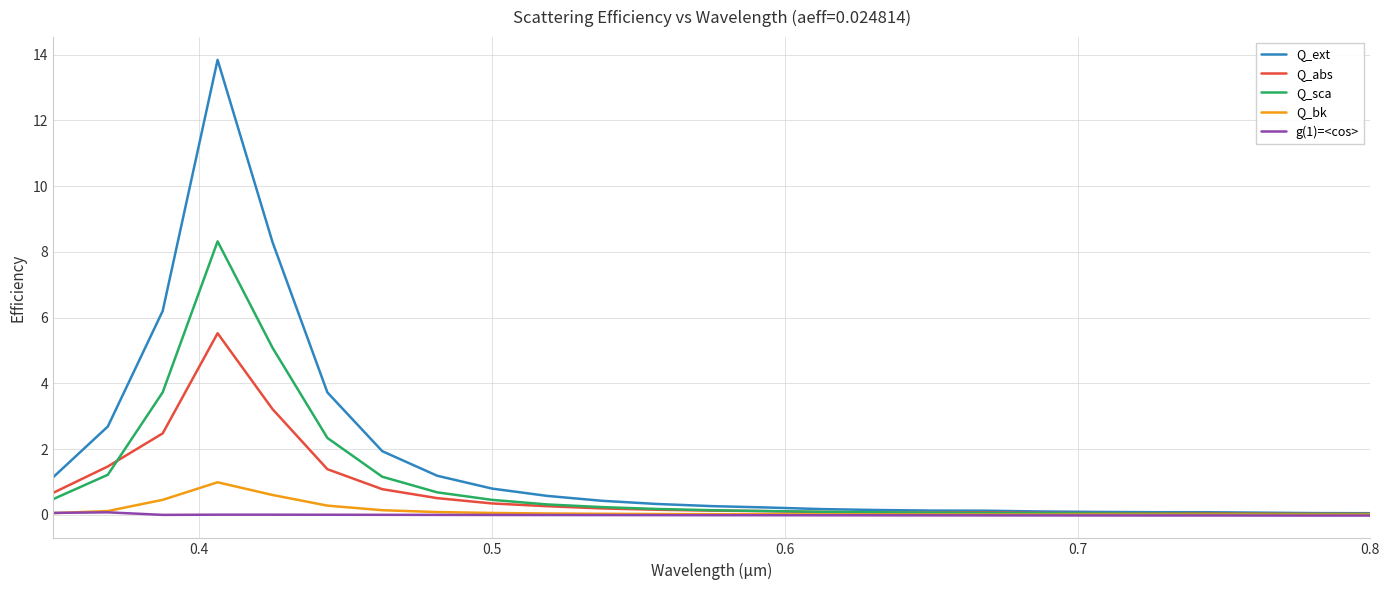

Which series has the largest range (max minus min)?

Q_ext